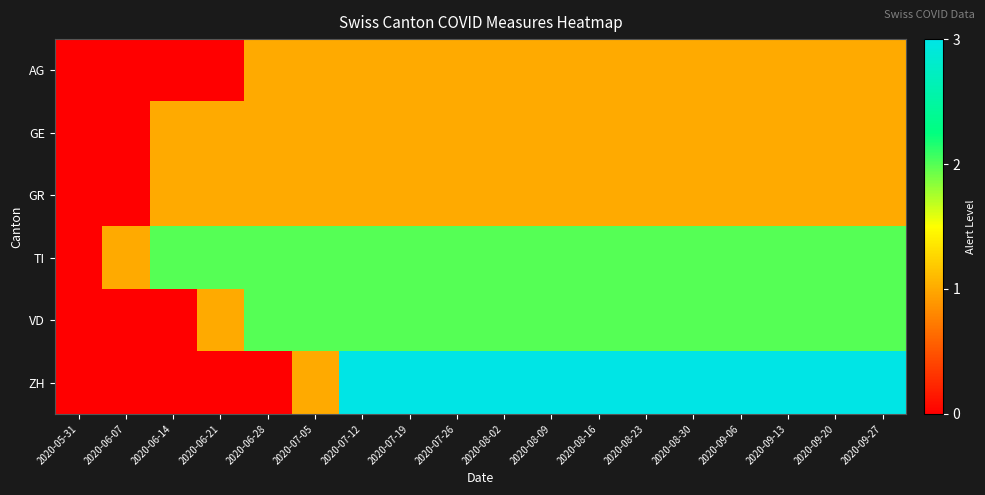

Between 2020-07-12 and 2020-08-30, which is larger?

2020-07-12